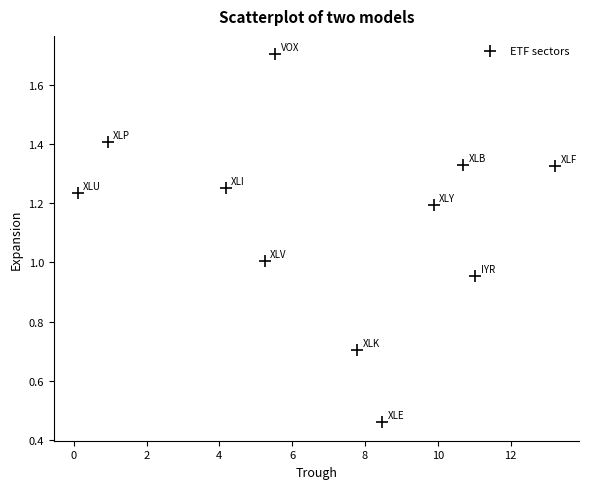

What is the average X value?

7.0